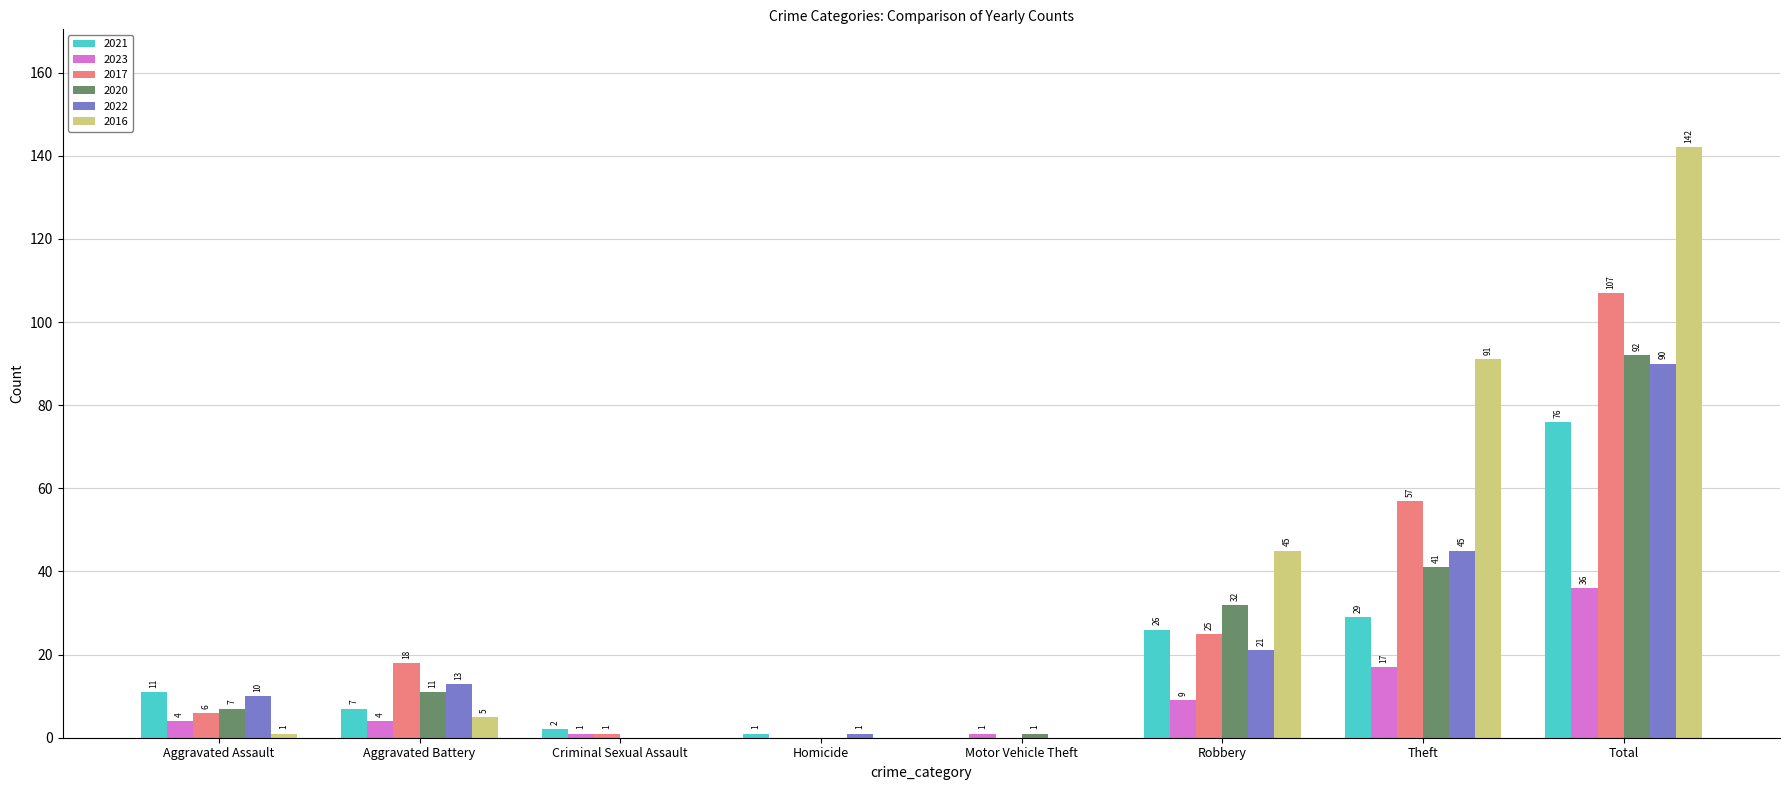

Read the 2020 value at Aggravated Assault, to the nearest 10.

10